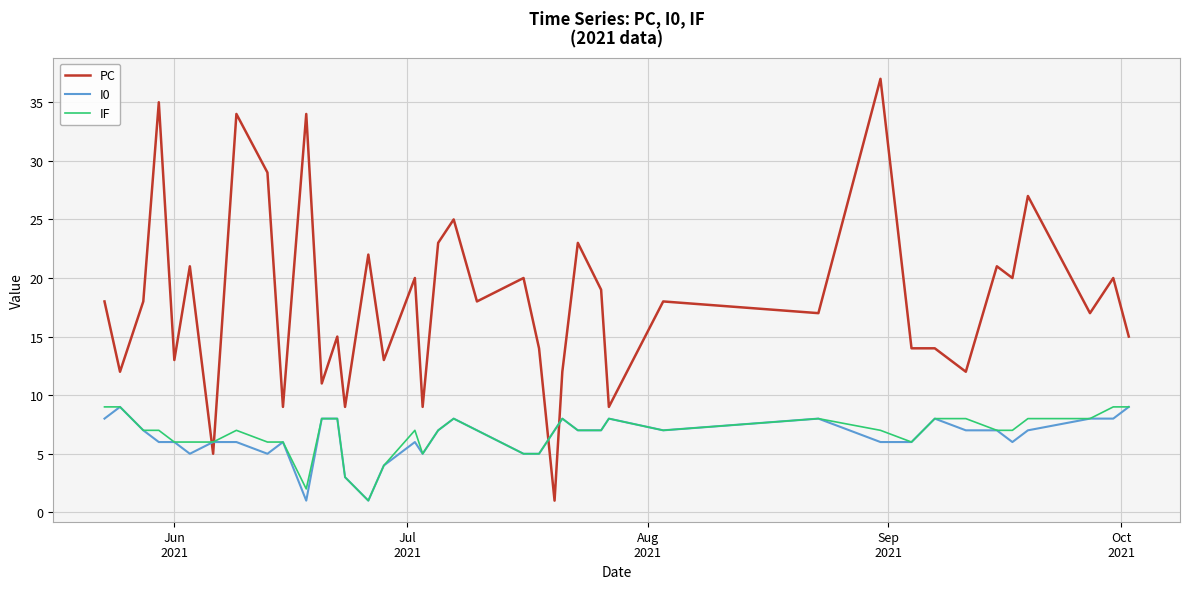

Which series has the largest range (max minus min)?

PC